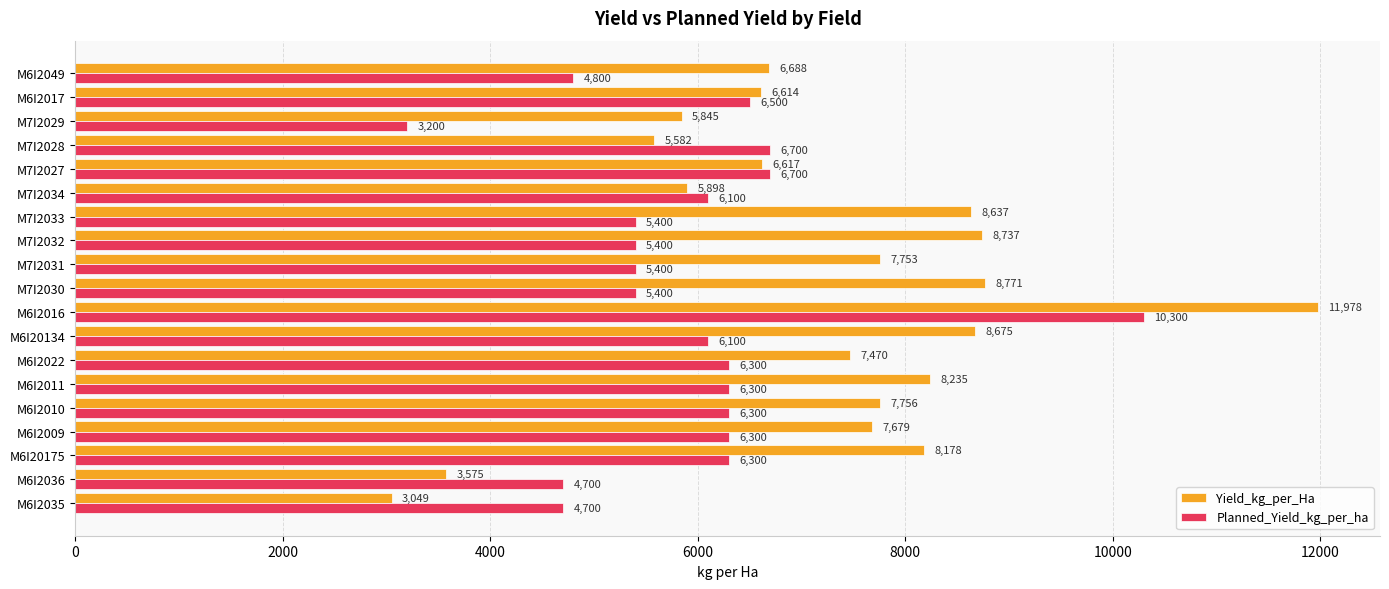

Which series changed the most between M6I2011 and M7I2028?

Yield_kg_per_Ha